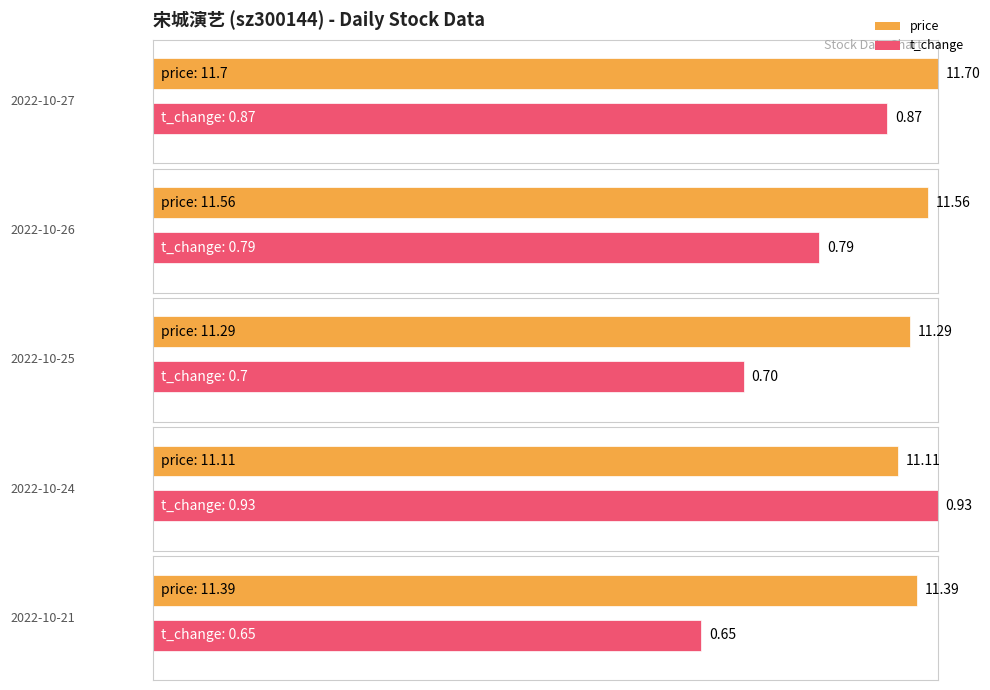

The value of price at 2022-10-24 is 11.1. True or false?

True